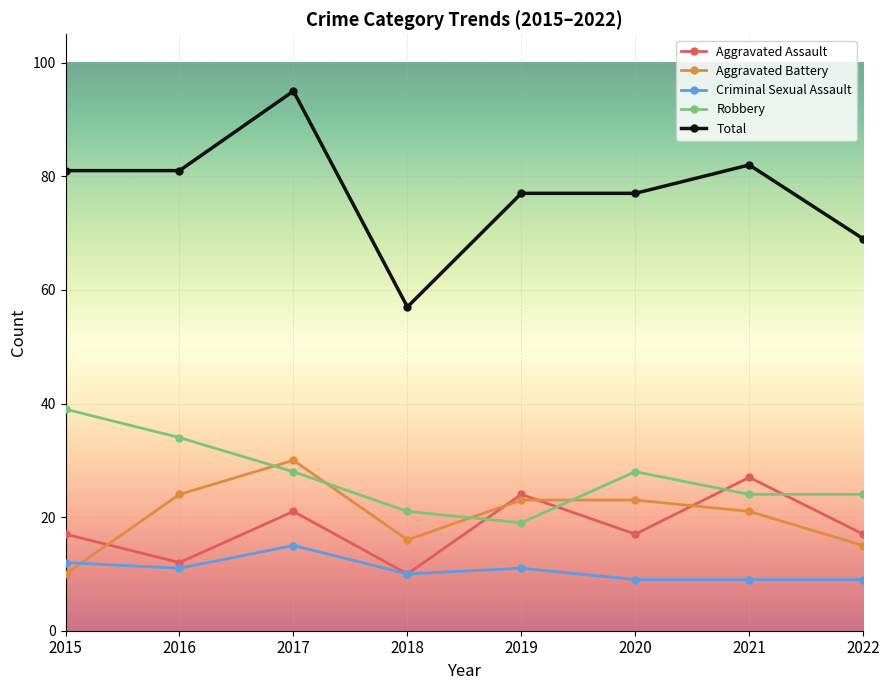

Does the chart have visible grid lines?

Yes